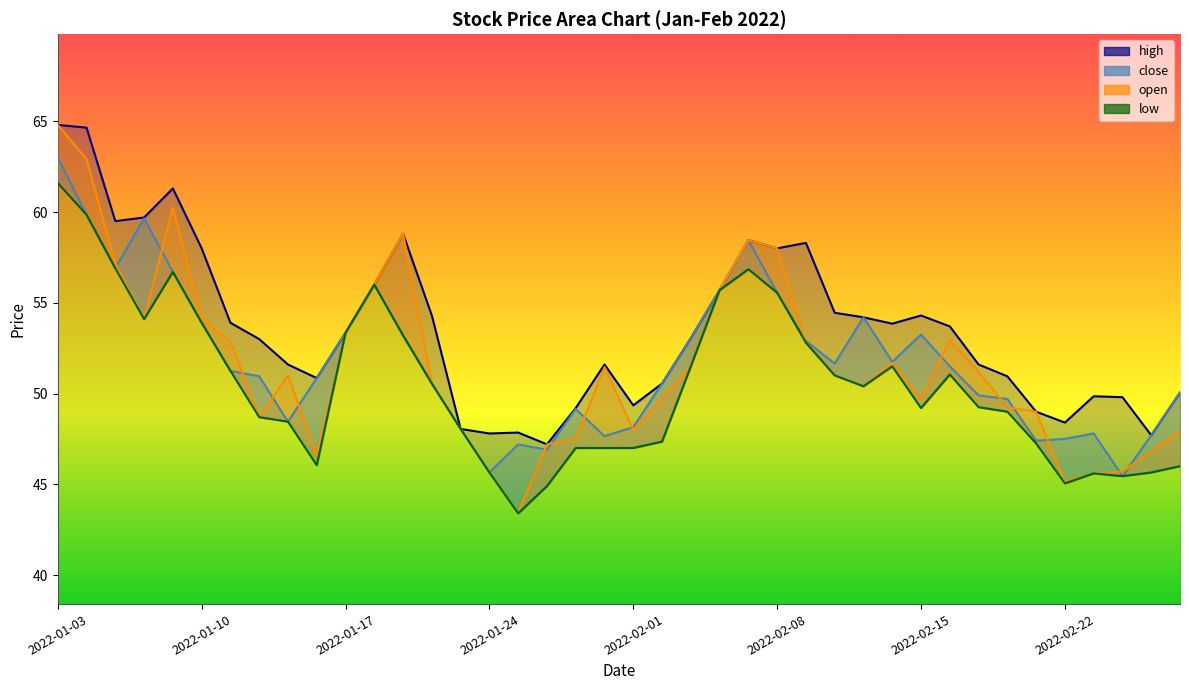

Where is low nearest to the value 52?

2022-02-03